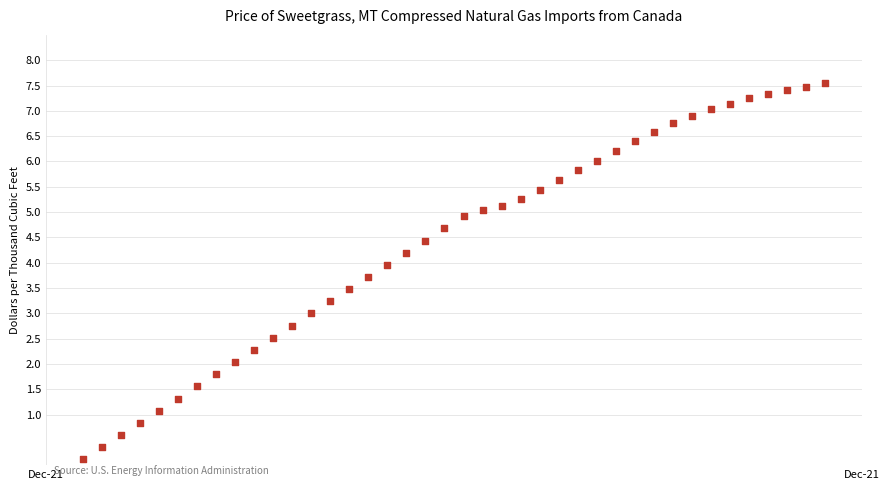

What is the range of Y values (max minus min)?

7.4